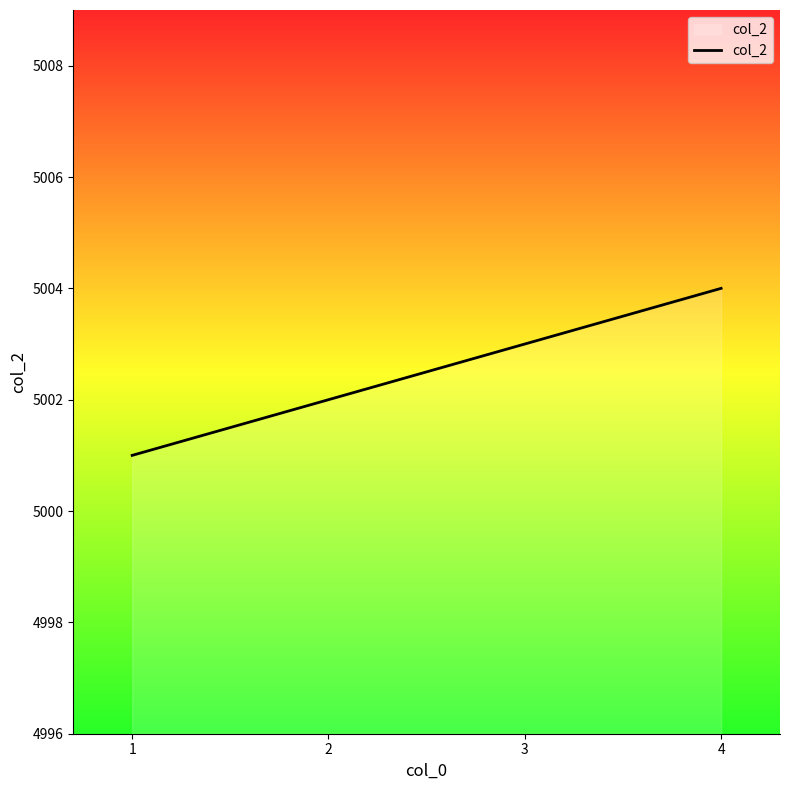

What is the approximate value at 4?

5004